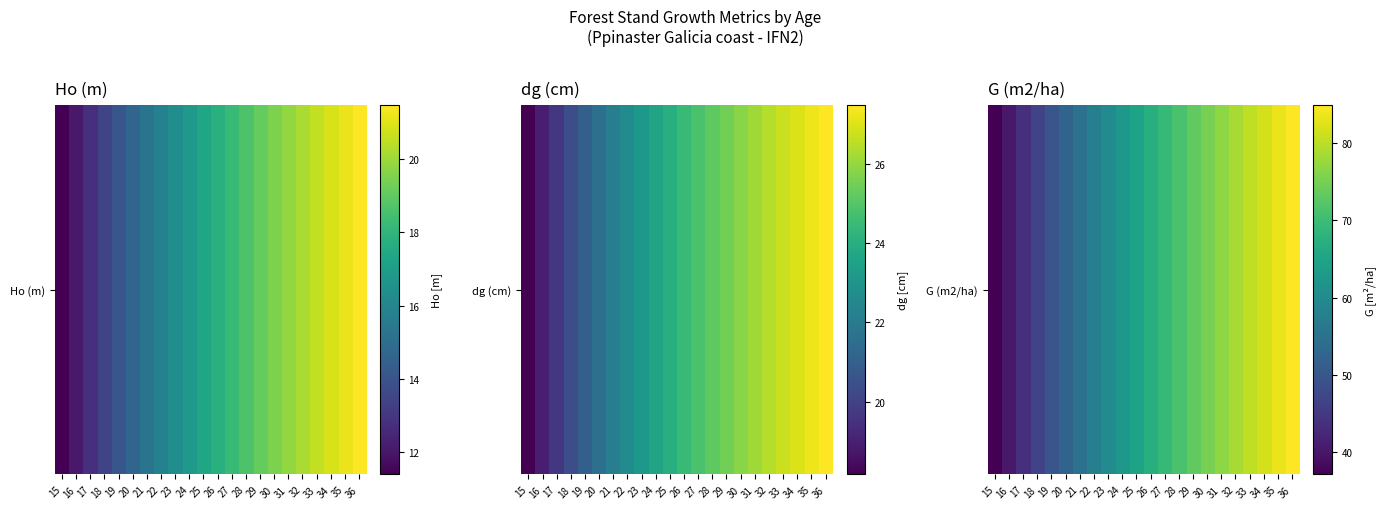

Where does the data first go above 67?

26